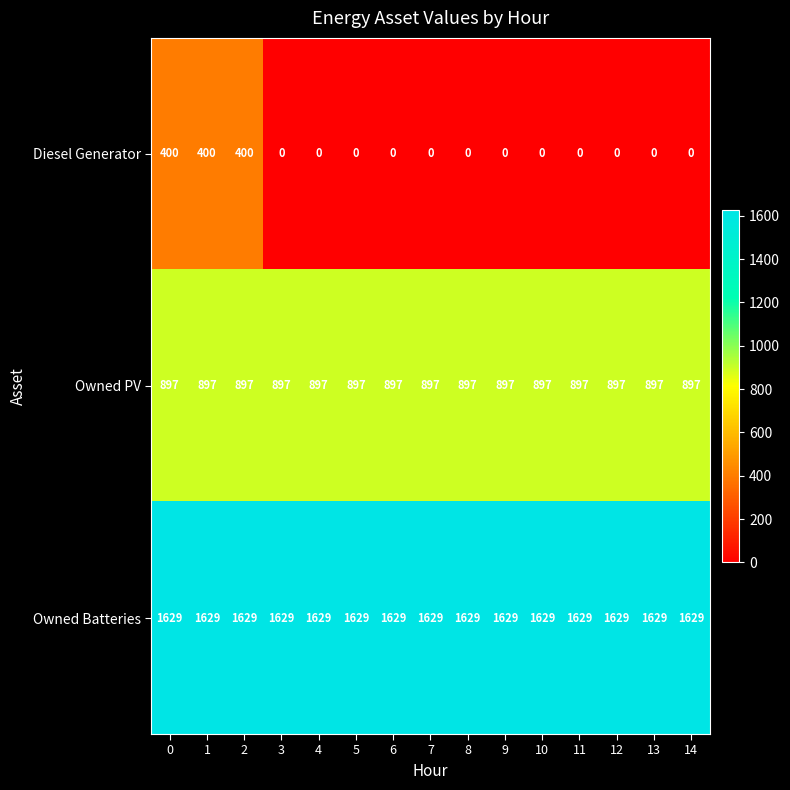

At how many categories does at least one series exceed 745?

15